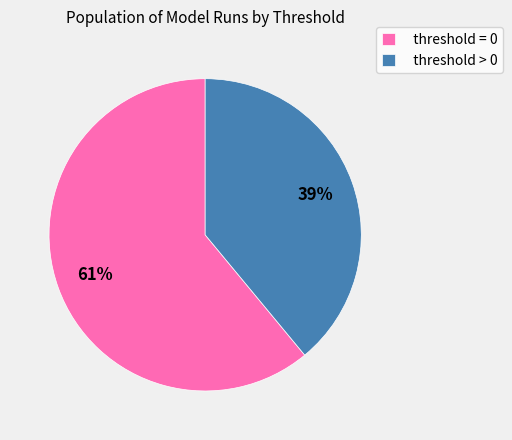

Combined, do threshold = 0 and threshold > 0 account for over 50%?

Yes